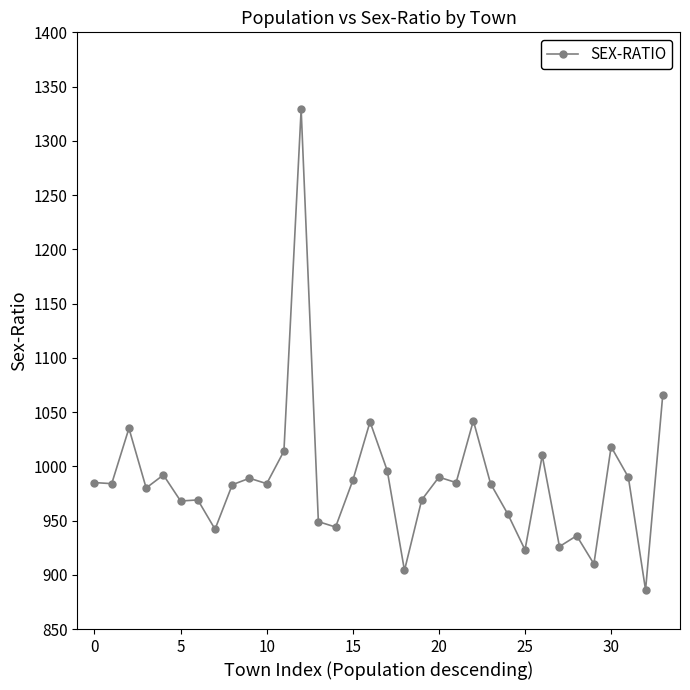

What is the difference between the maximum and minimum values?

443